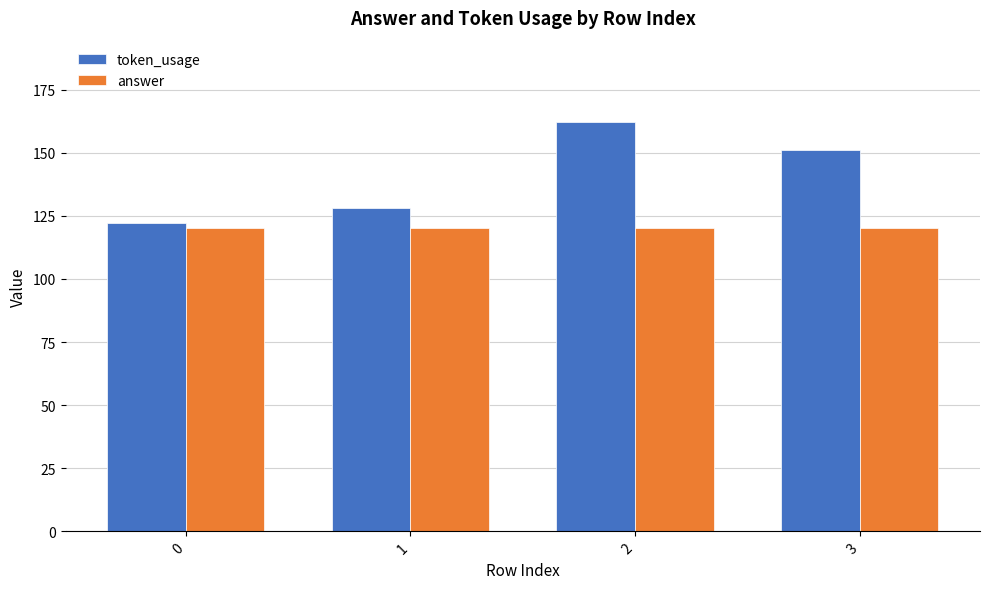

How many distinct data groups are displayed?

2